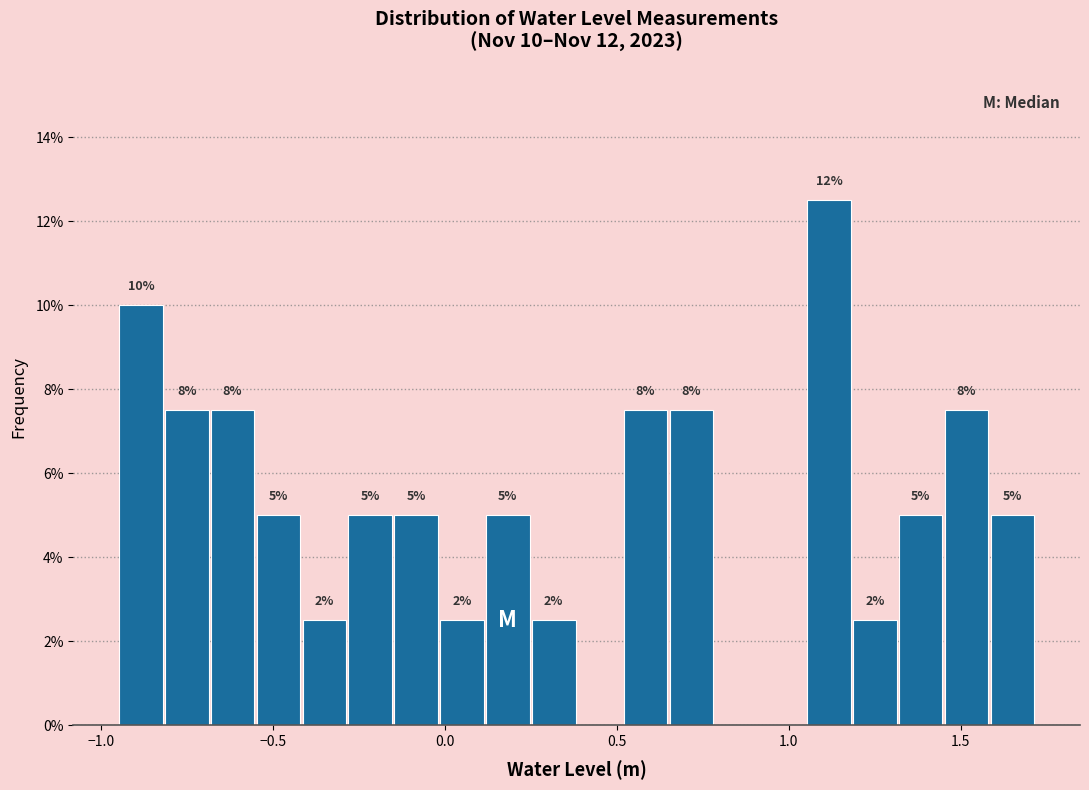

Read against the x-axis, roughly where is the centre of the tallest bar?

1.10